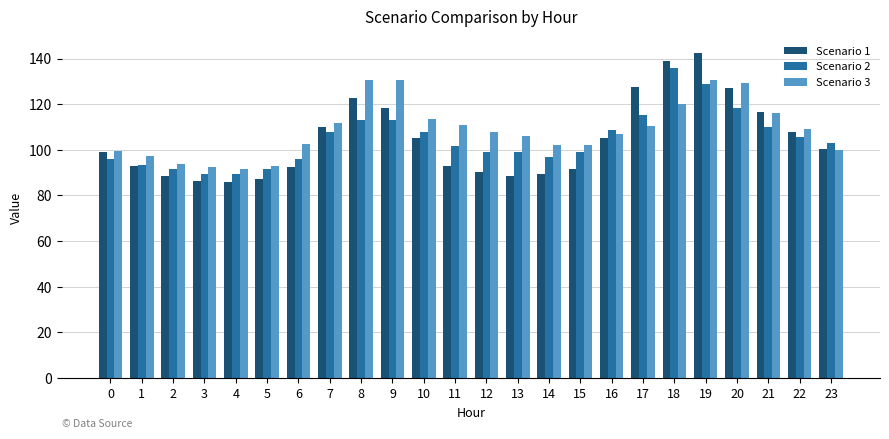

What is the minimum value for Scenario 2?

89.4